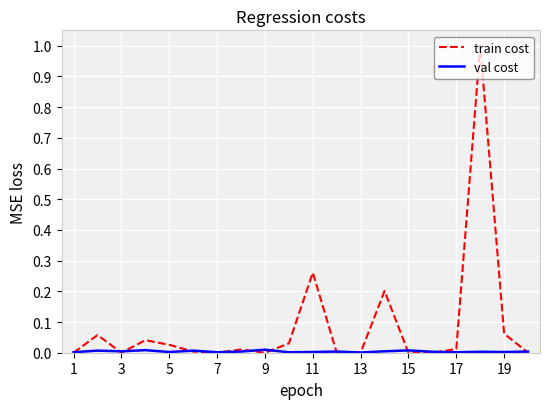

What is the maximum value for train cost?

1.0